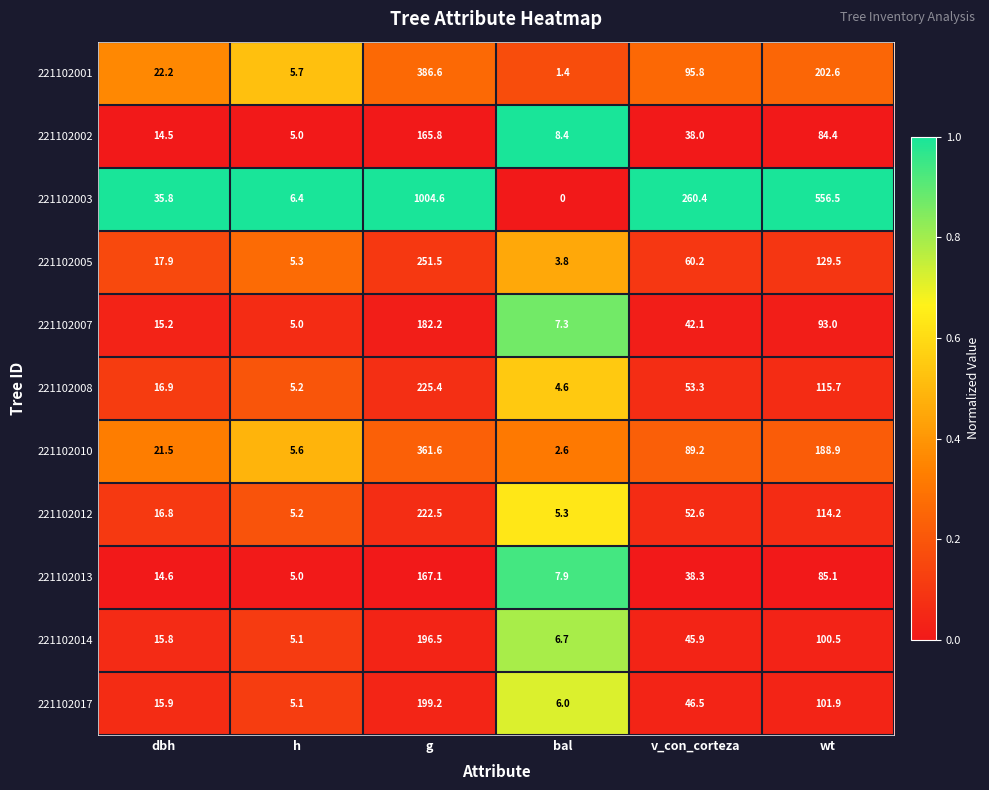

How many distinct data groups are displayed?

11